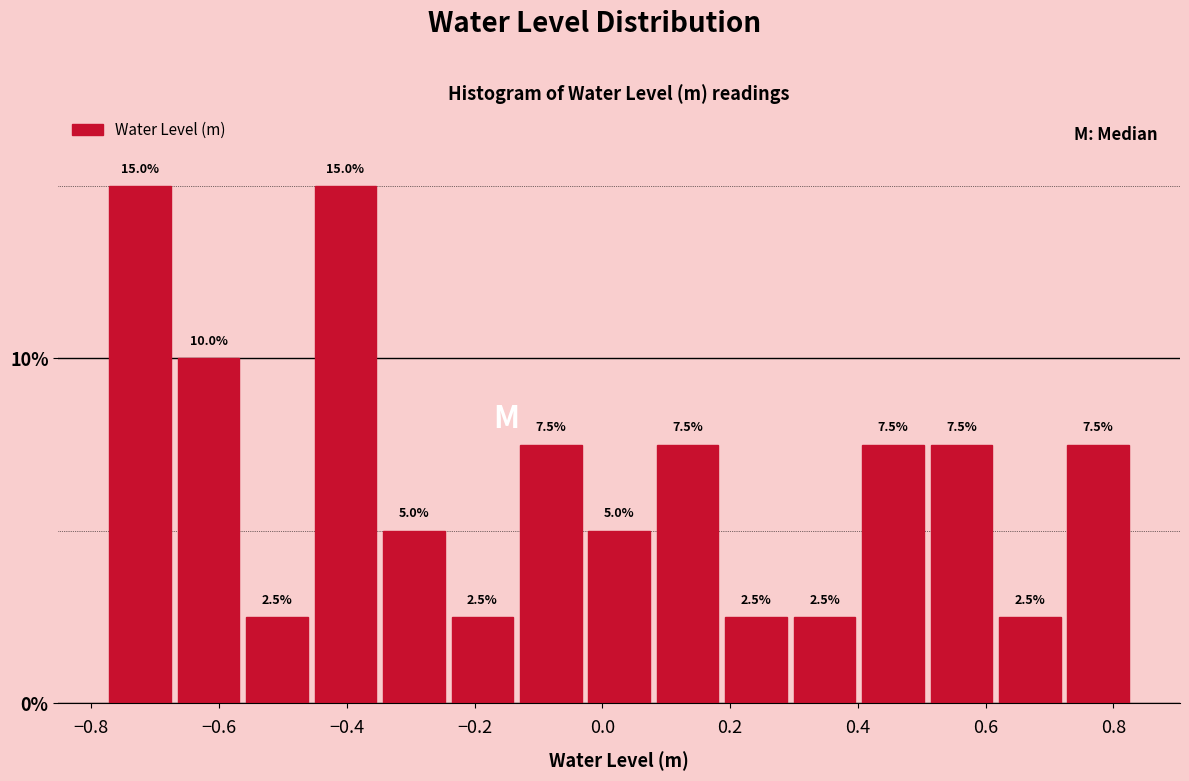

How tall is the bar that spans -0.68 to -0.56 on the x-axis? The bar edges are not printed on the chart, so give them approximately, as read against the axis.

10.0